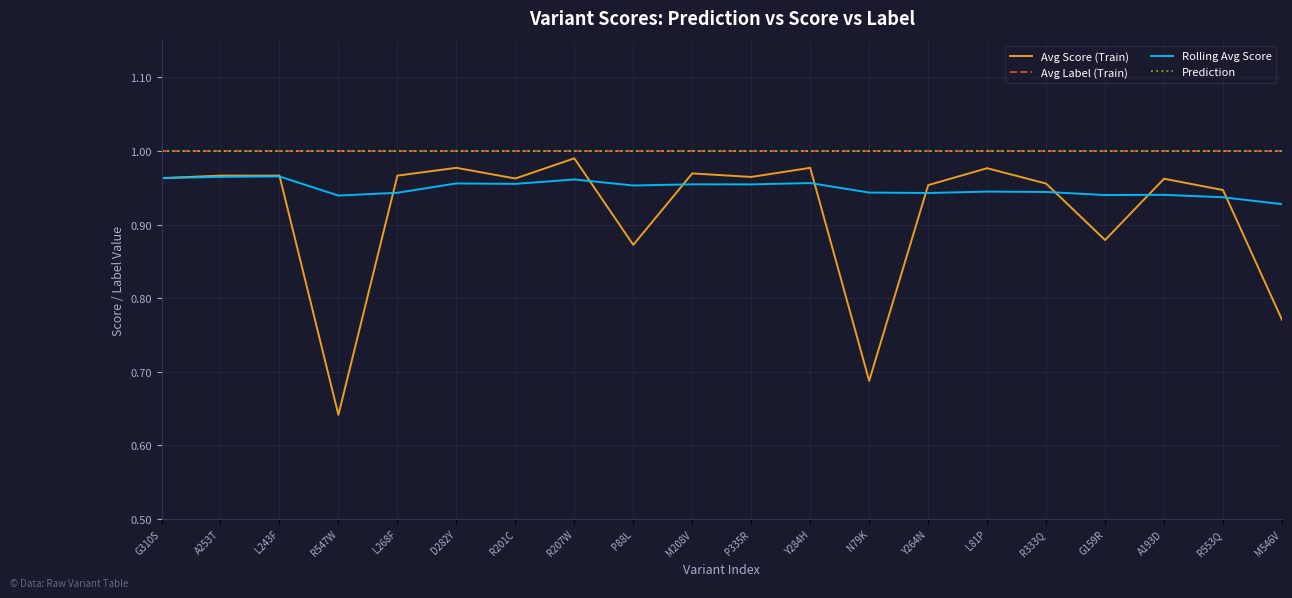

The value of Avg Label (Train) at P335R is 1.0. True or false?

True